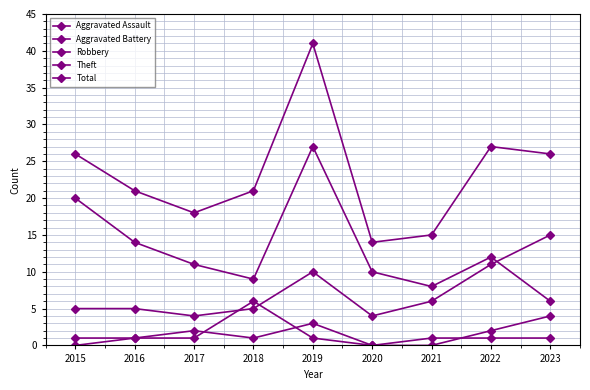

Read the Robbery value at 2019, to the nearest 5.

10